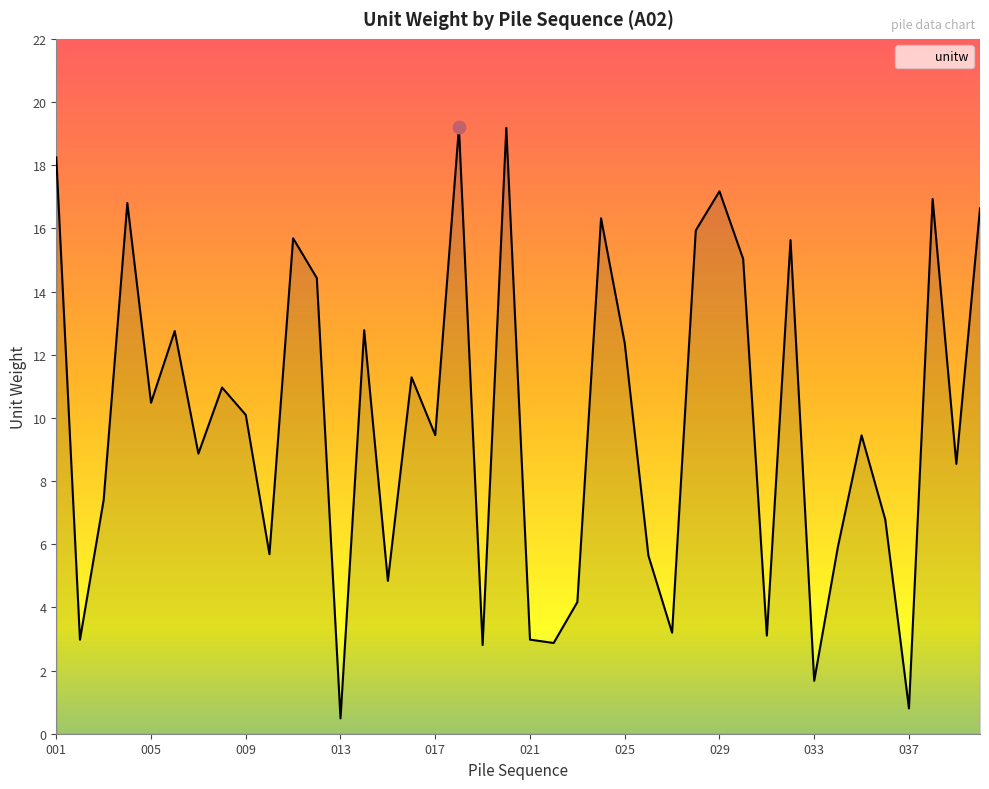

What is the difference between the maximum and minimum values?

18.7